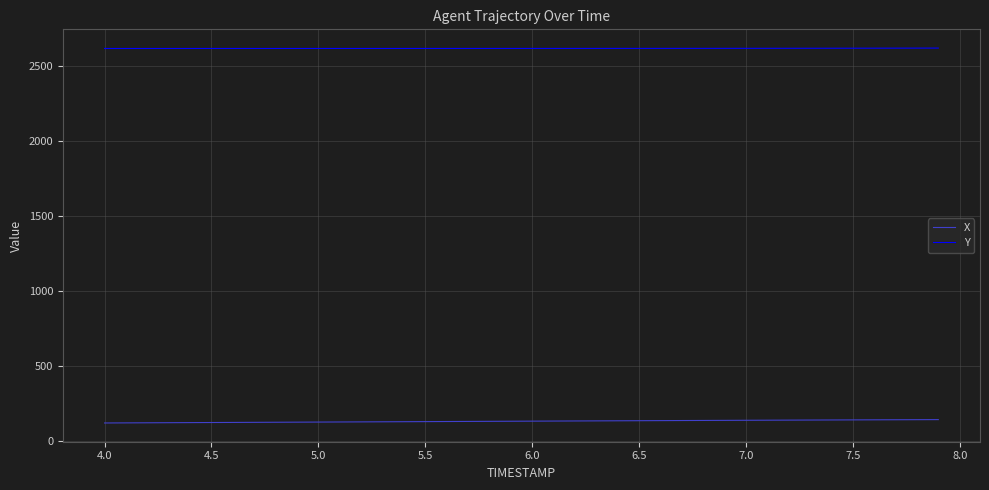

Count the number of categories in the chart.

40